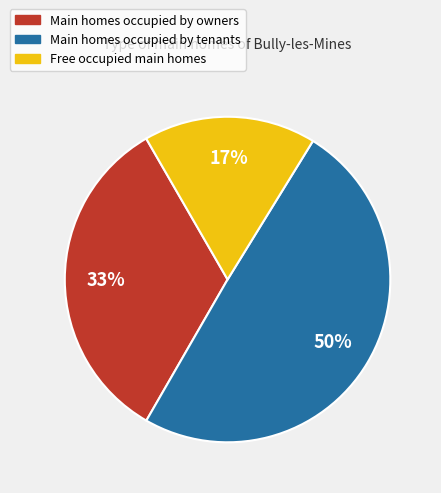

Does any single category account for the majority?

No